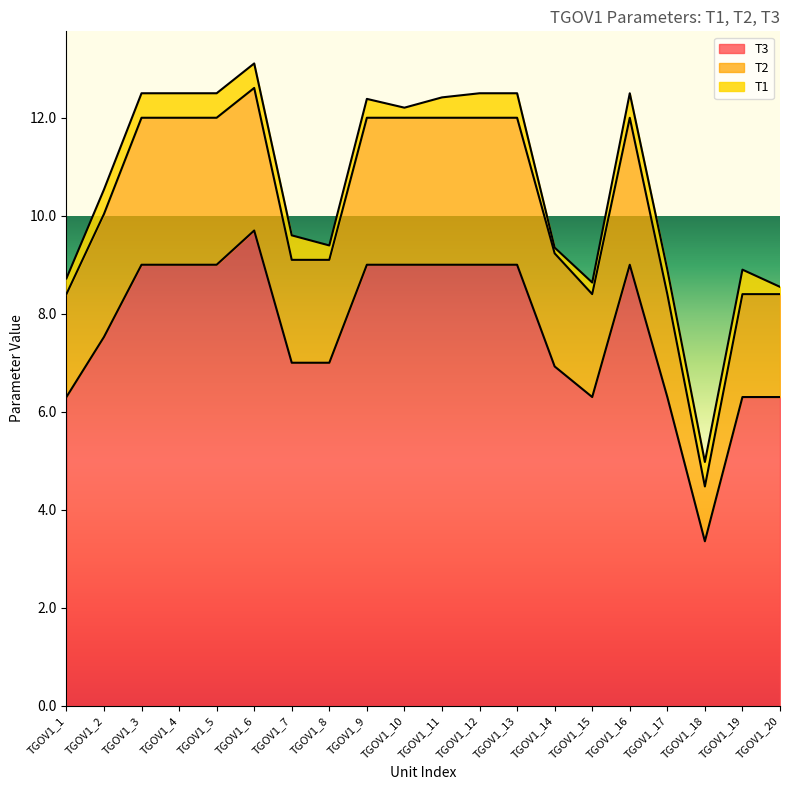

Is it true that T3 equals 3.8 at TGOV1_20?

False